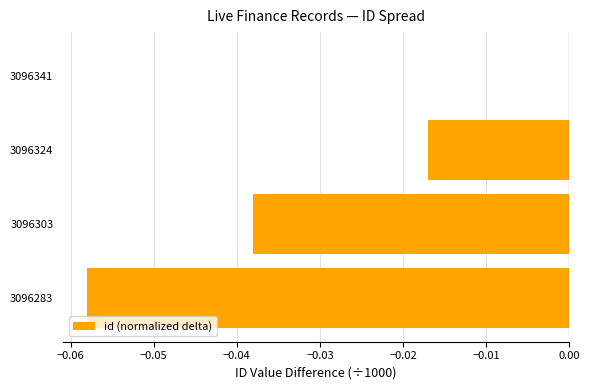

The value at 3096303 is -0.0. True or false?

True